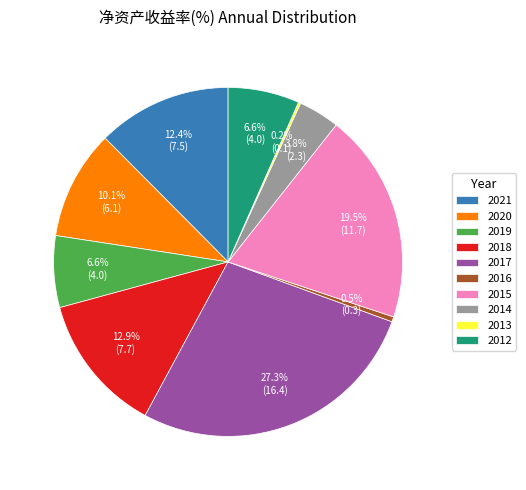

Is 2019 the majority of the pie?

No